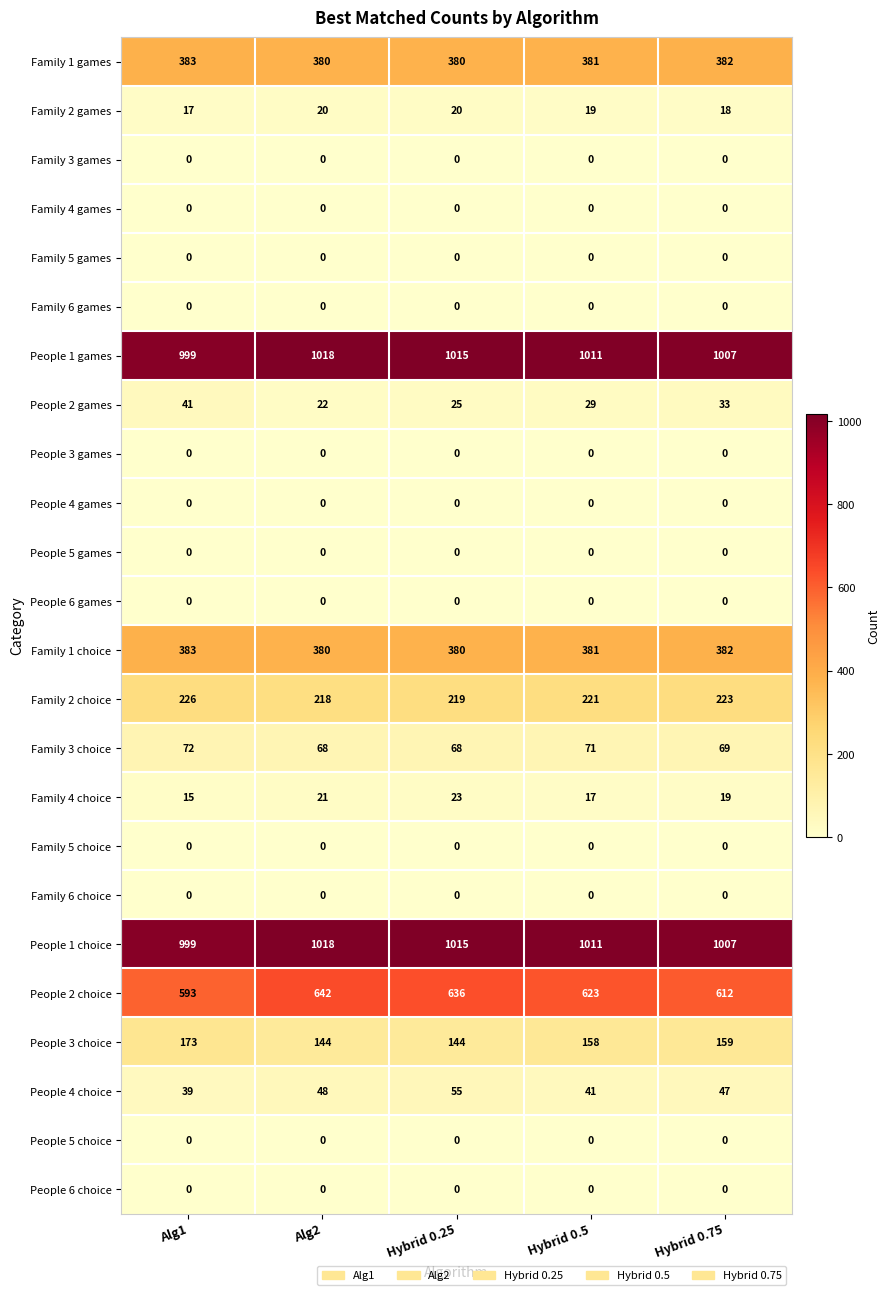

What is the greatest value displayed?

1018